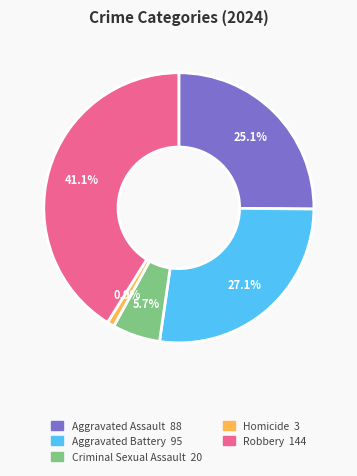

Which has a higher value, Robbery or Aggravated Assault?

Robbery